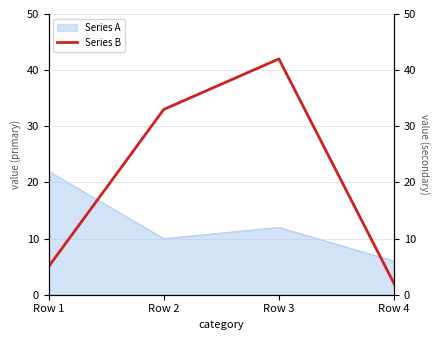

Where is the first local minimum for Series A?

Row 2